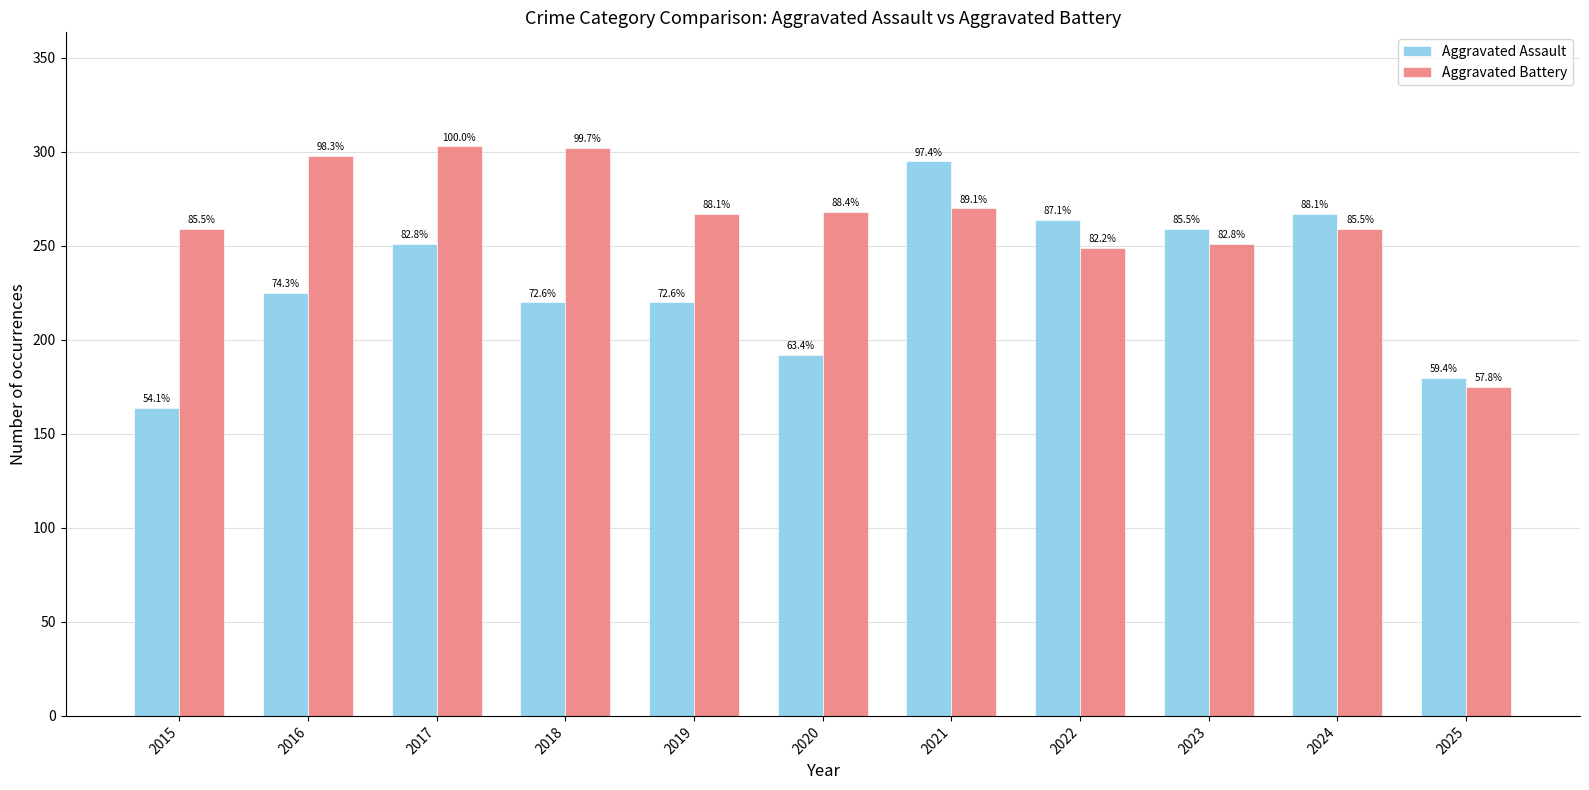

What is the difference between the second highest and second lowest values in the Aggravated Battery series?

53